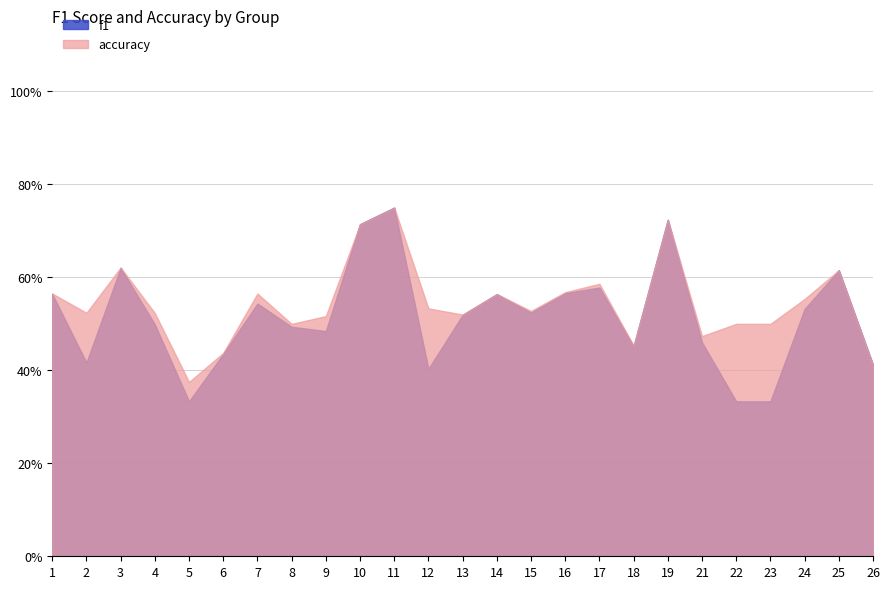

How many interior local peaks does the f1 series have?

7